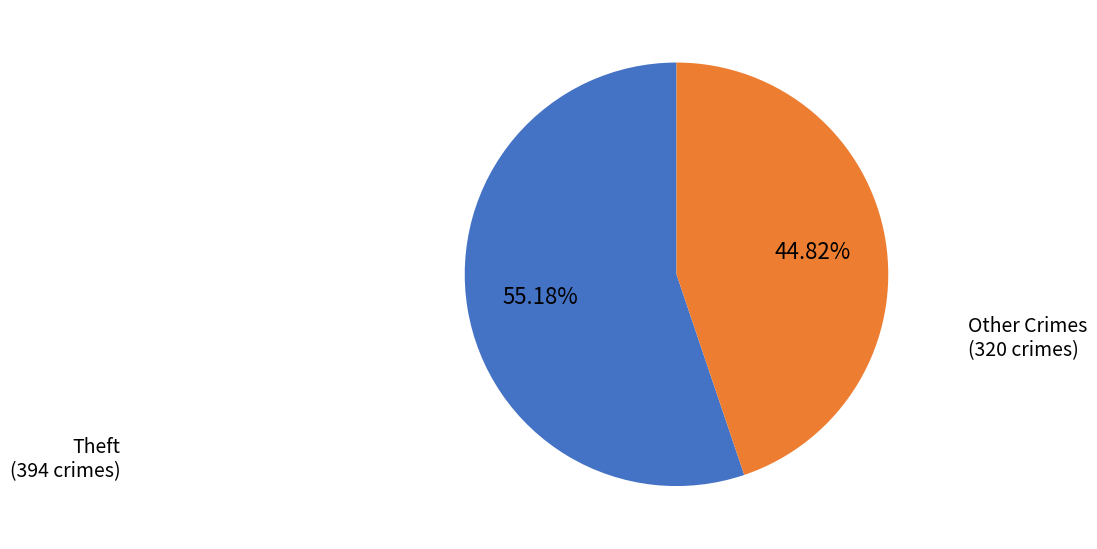

Which has a higher value, Theft or Other Crimes?

Theft